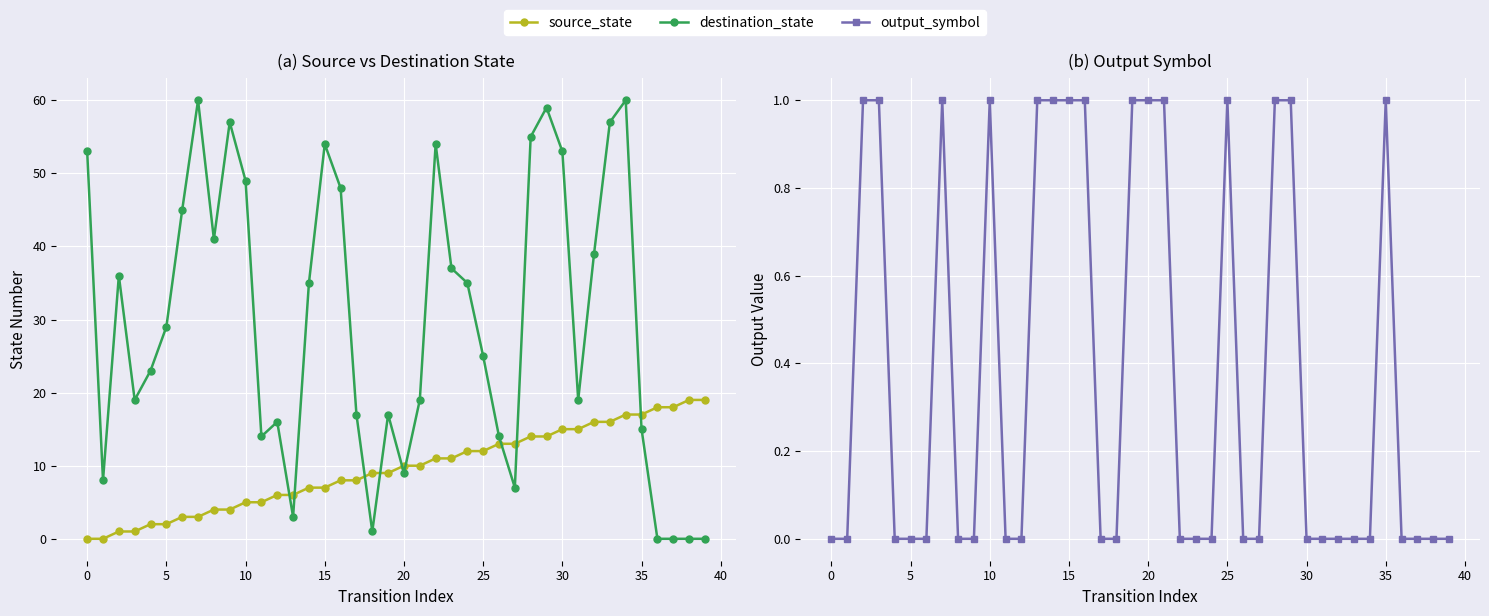

How many lines are shown in the chart?

3